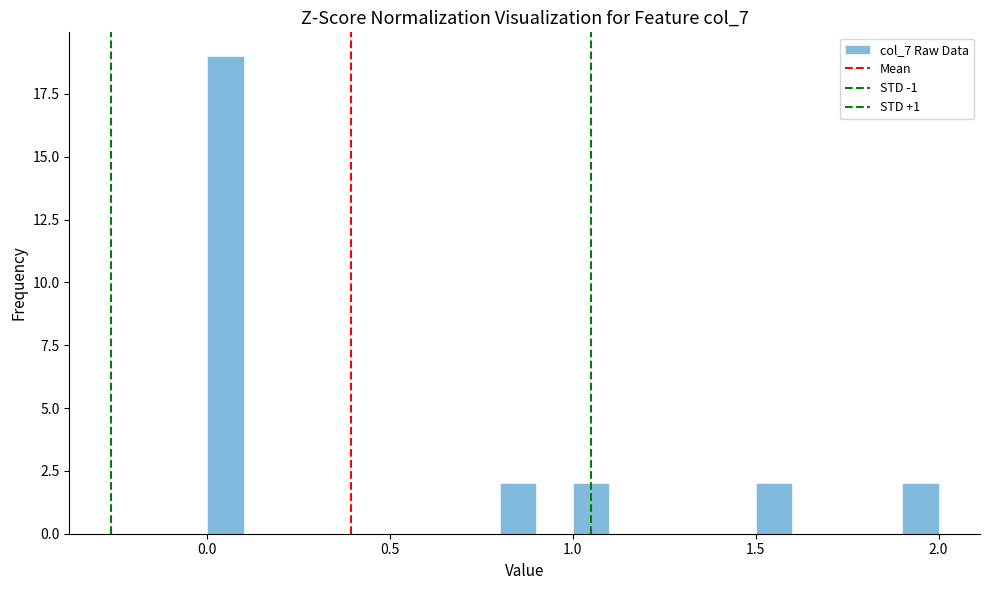

Read against the x-axis, roughly where is the centre of the tallest bar?

0.05